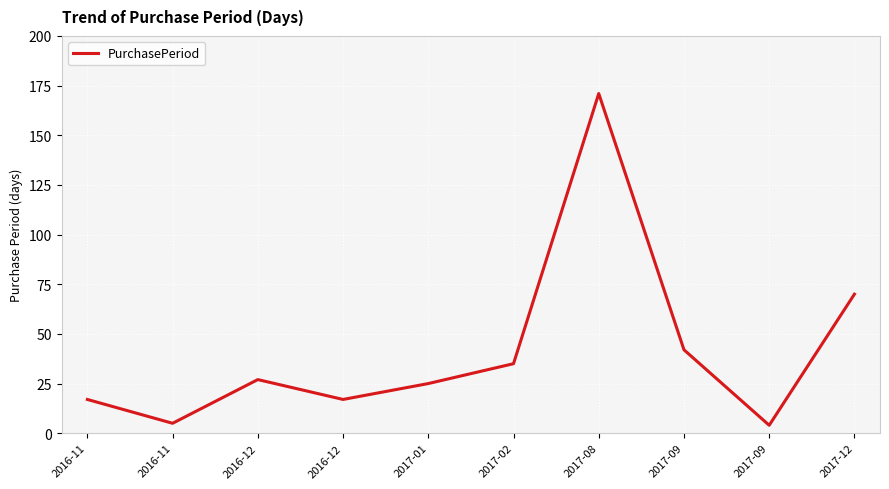

Does the chart display data point markers on the line(s)?

No